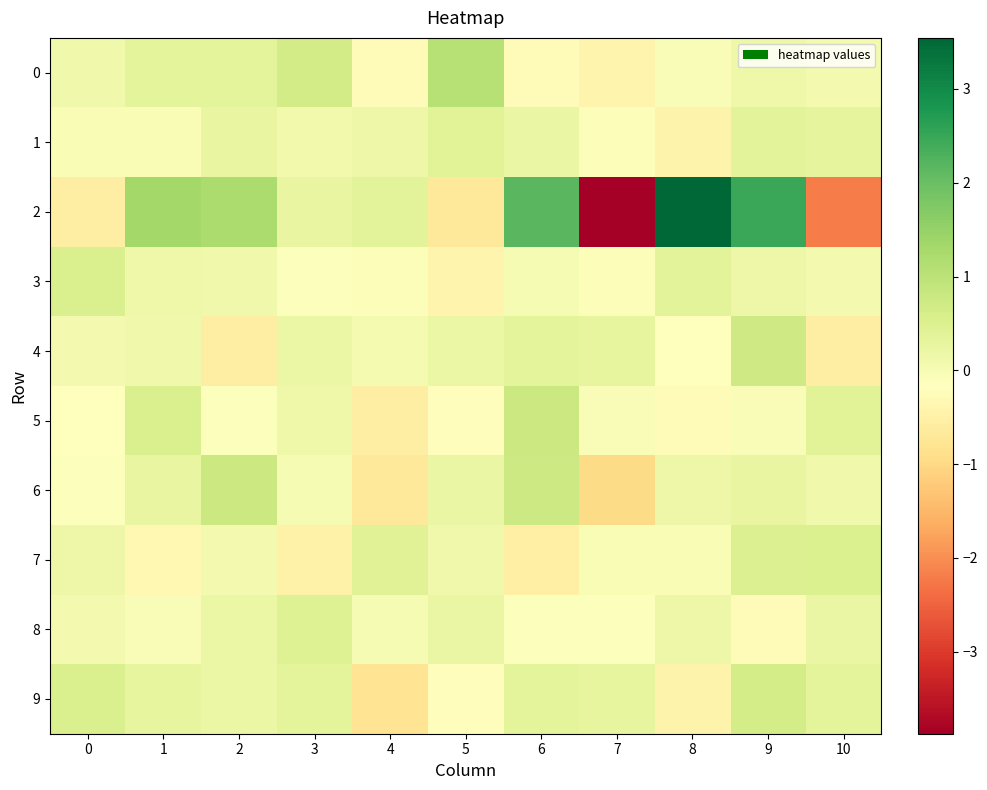

Reading right to left, list all the values displayed in this chart.

0: 10=0.0	9=0.1	8=-0.1	7=-0.4	6=-0.3	5=1.1	4=-0.3	3=0.6	2=0.3	1=0.4	0=0.1
1: 10=0.3	9=0.4	8=-0.4	7=-0.1	6=0.2	5=0.4	4=0.2	3=0.1	2=0.3	1=-0.0	0=-0.0
2: 10=-2.2	9=2.5	8=3.5	7=-3.9	6=2.2	5=-0.7	4=0.4	3=0.3	2=1.2	1=1.3	0=-0.5
3: 10=0.0	9=0.2	8=0.4	7=-0.1	6=-0.0	5=-0.4	4=-0.1	3=-0.1	2=0.1	1=0.1	0=0.5
4: 10=-0.5	9=0.7	8=-0.2	7=0.3	6=0.3	5=0.2	4=0.0	3=0.2	2=-0.5	1=0.1	0=0.1
5: 10=0.4	9=-0.1	8=-0.3	7=-0.1	6=0.8	5=-0.2	4=-0.6	3=0.1	2=-0.1	1=0.5	0=-0.2
6: 10=0.1	9=0.3	8=0.2	7=-1.0	6=0.8	5=0.2	4=-0.7	3=0.0	2=0.8	1=0.3	0=-0.1
7: 10=0.5	9=0.5	8=-0.0	7=-0.0	6=-0.5	5=0.1	4=0.4	3=-0.5	2=0.1	1=-0.3	0=0.2
8: 10=0.2	9=-0.3	8=0.2	7=-0.1	6=-0.1	5=0.2	4=-0.0	3=0.4	2=0.2	1=-0.1	0=0.0
9: 10=0.3	9=0.6	8=-0.4	7=0.3	6=0.3	5=-0.2	4=-0.8	3=0.3	2=0.2	1=0.3	0=0.6